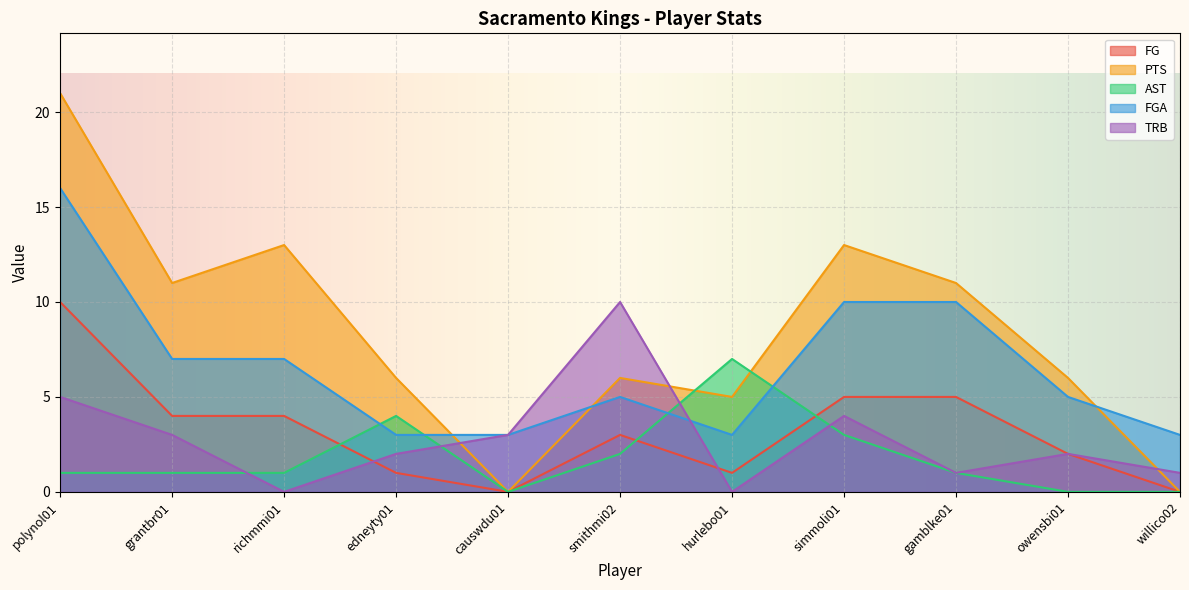

At how many categories does at least one series exceed 14?

1